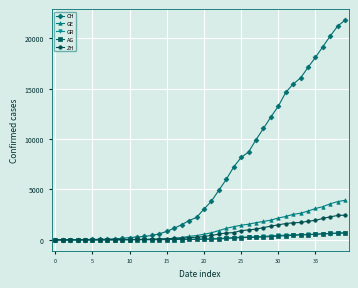

What is the maximum value shown in the chart?

21806